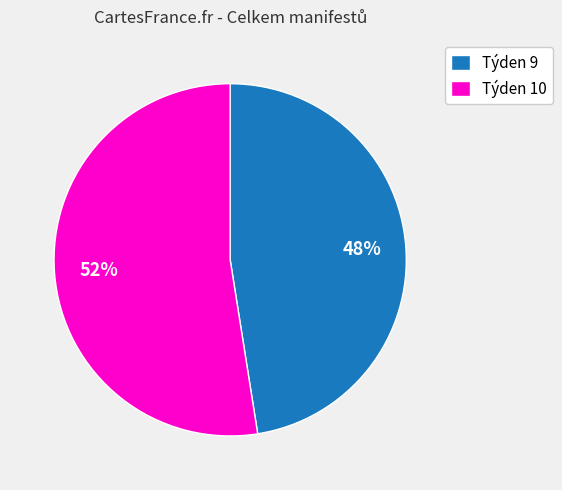

To the nearest percent, what is the average slice percentage?

50%